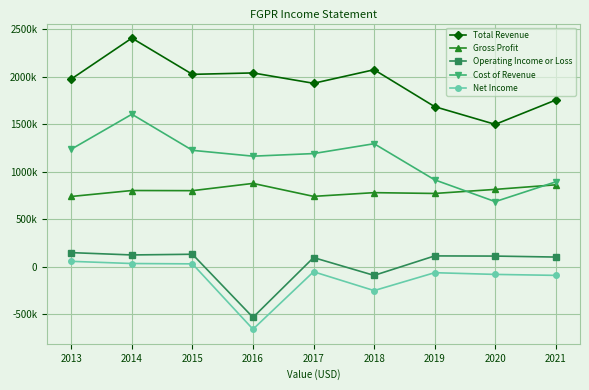

What is the maximum value for Total Revenue?

2405900